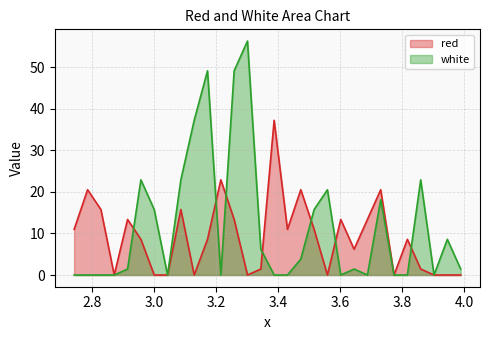

Count the number of categories in the chart.

30